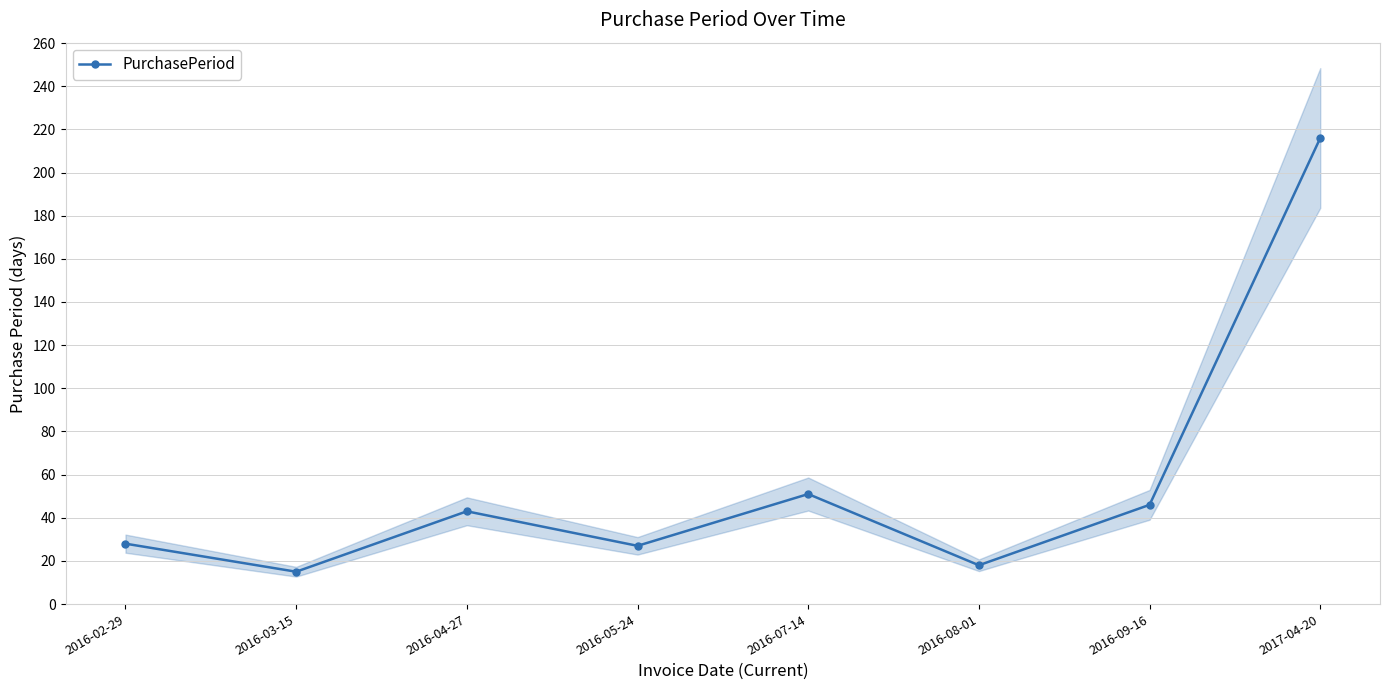

Reading left to right, transcribe all the data shown in this chart.

2016-02-29=28	2016-03-15=15	2016-04-27=43	2016-05-24=27	2016-07-14=51	2016-08-01=18	2016-09-16=46	2017-04-20=216